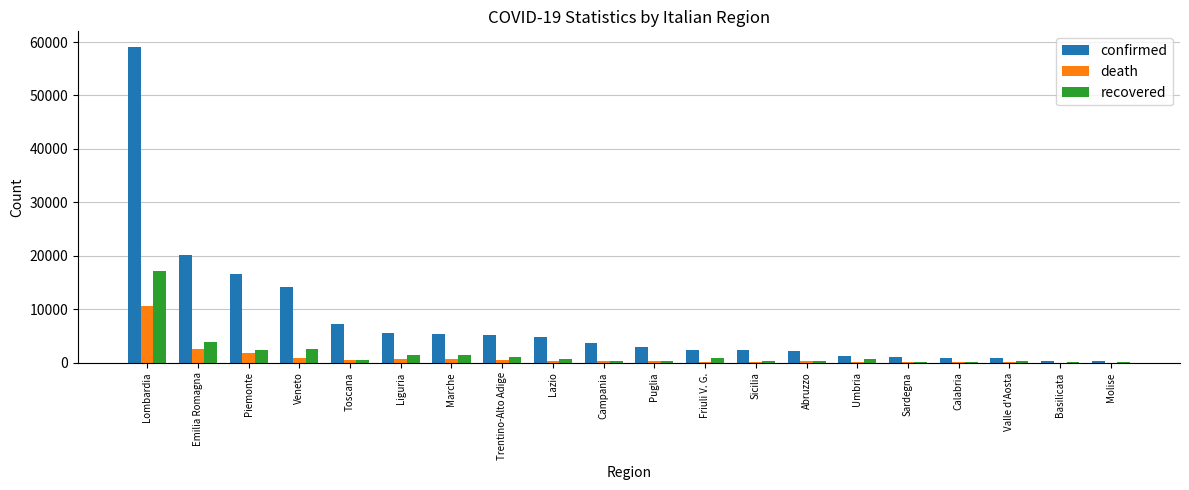

At which label is recovered closest to 8593?

Emilia Romagna